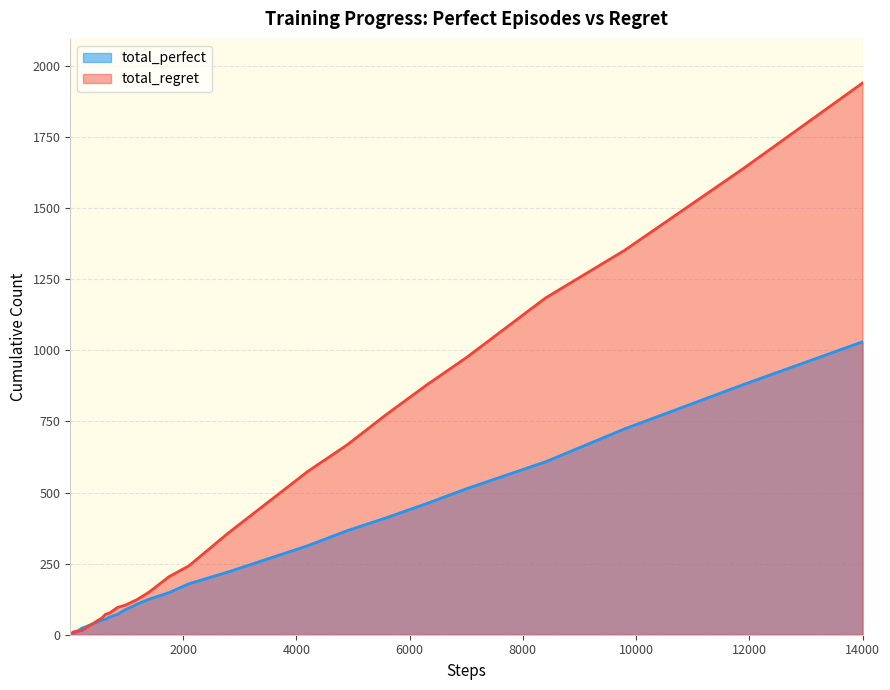

True or false: total_perfect has more than 1 points higher than both neighbors.

False